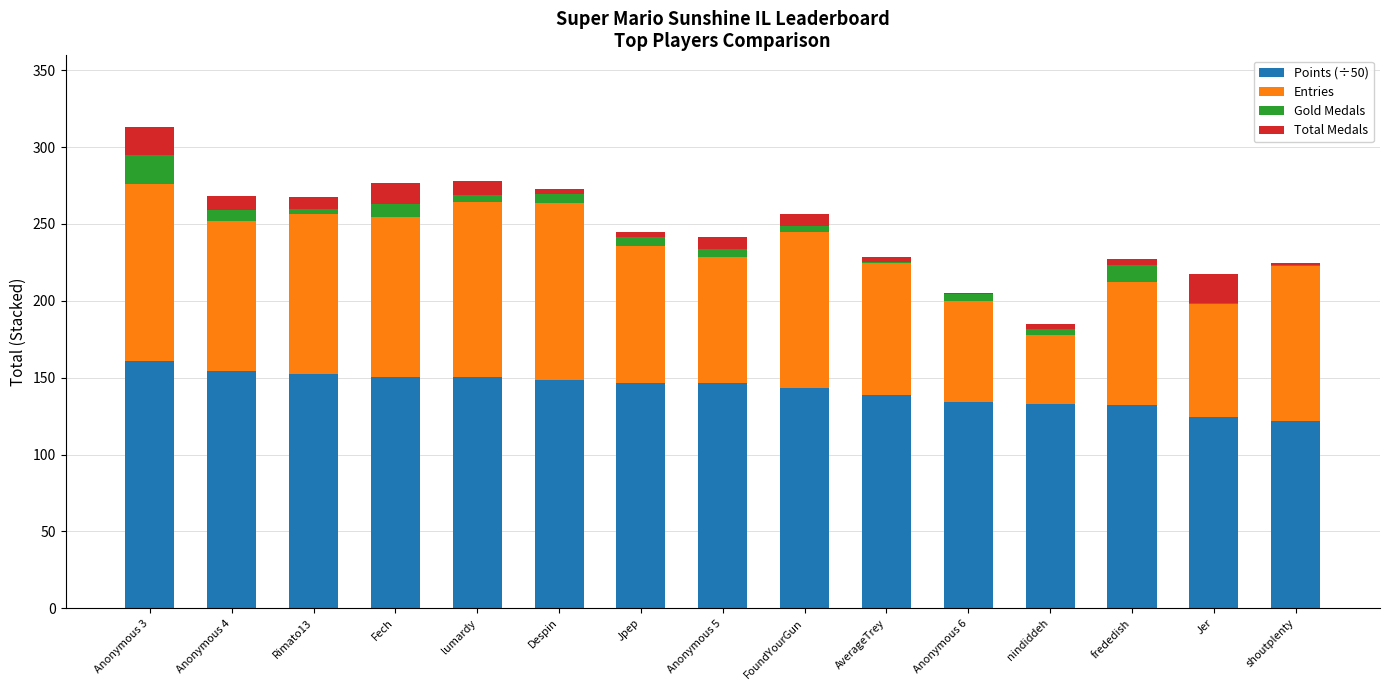

What is the highest value of the Points (÷50) series?

160.8